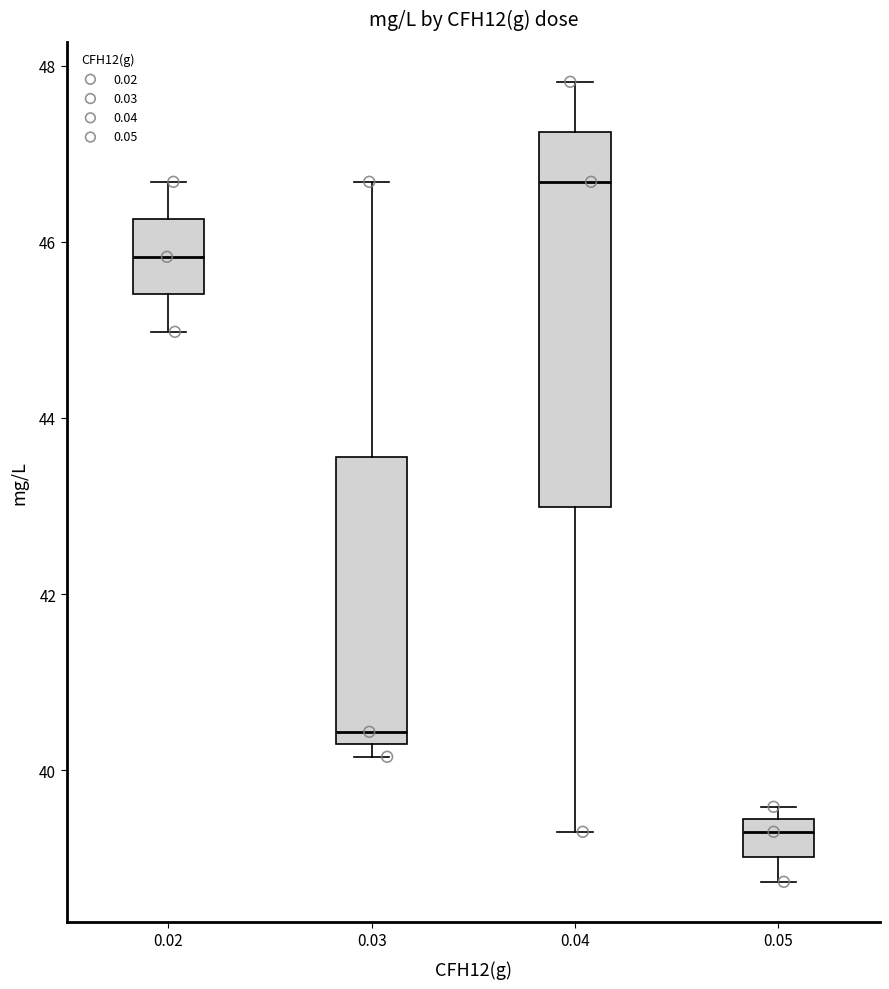

Reading left to right, transcribe this box plot: for each box, give where its median line is, the range the box spans, and where its two whiskers end, as read against the y-axis. The values are not printed on the chart, so give them approximately, as read against the axis.

0.02: median 45.8, box 45.4 to 46.2, whiskers 45.0 to 46.6
0.03: median 40.4, box 40.2 to 43.6, whiskers 40.2 (just below the box's lower edge) to 46.6
0.04: median 46.6, box 43.0 to 47.2, whiskers 39.4 to 47.8
0.05: median 39.4 (just below the box's upper edge), box 39.0 to 39.4, whiskers 38.8 to 39.6